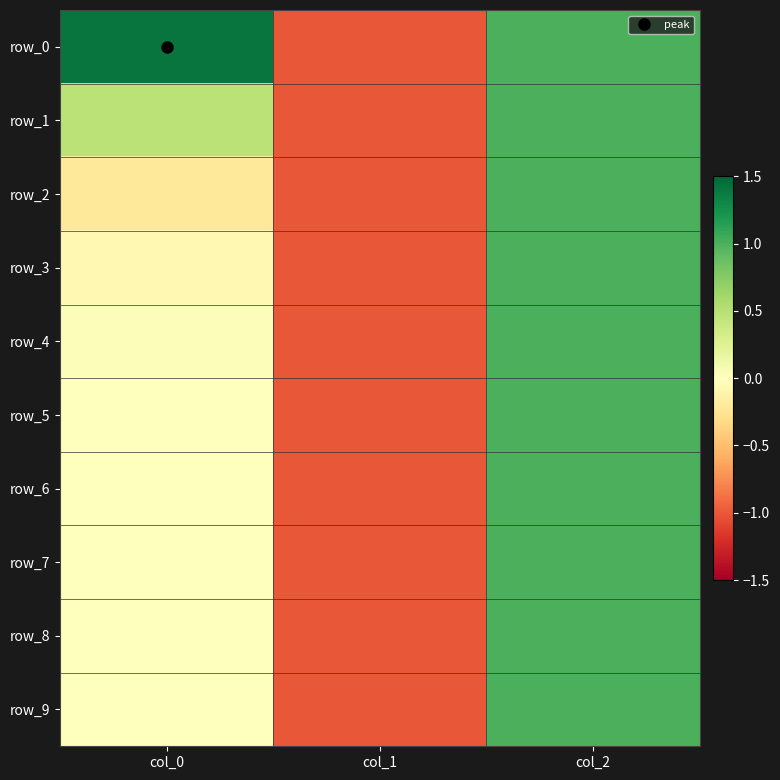

Rank the series by their maximum value, from highest to lowest.

row_0, row_1, row_2, row_3, row_4, row_5, row_6, row_7, row_8, row_9